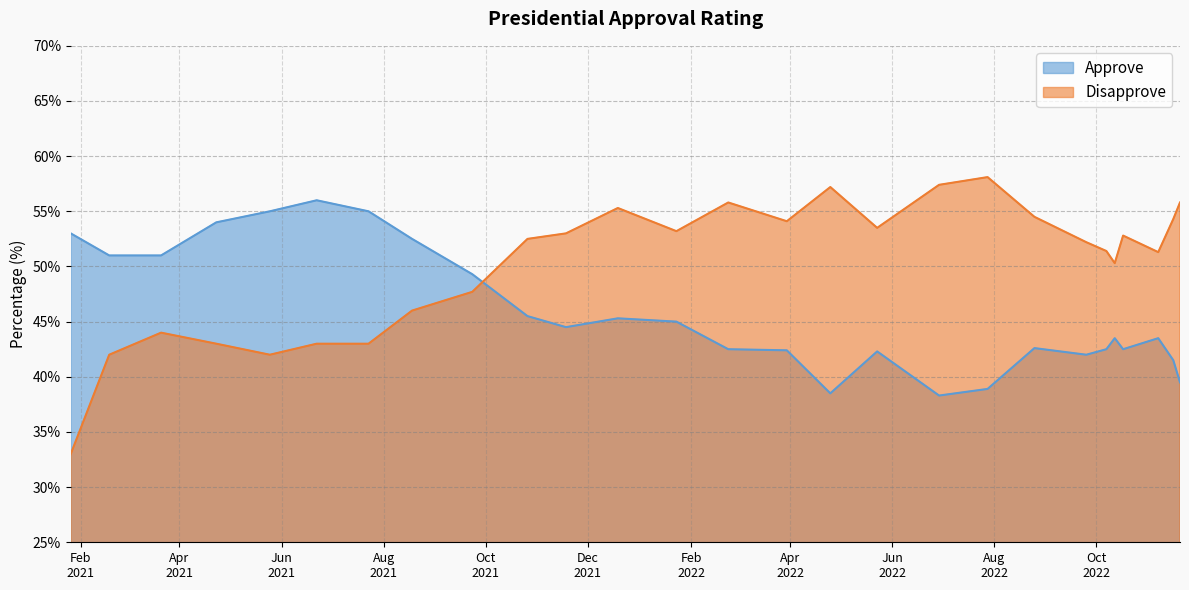

What is the value of the Disapprove point at the 9th from the left?

47.7